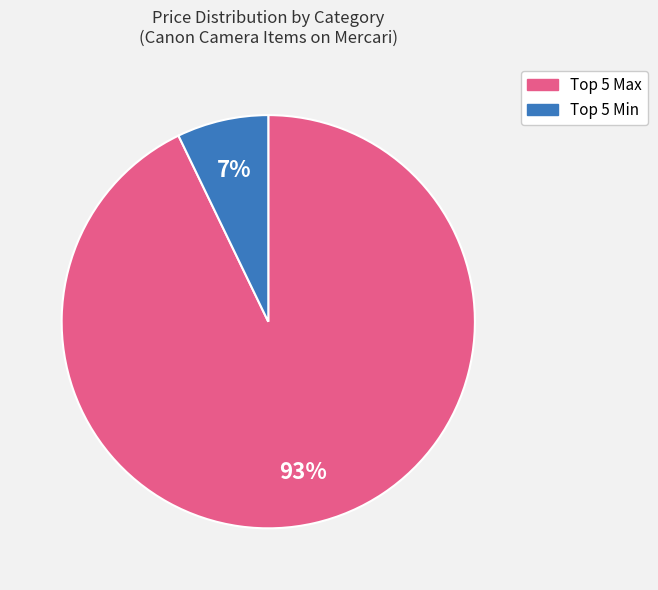

Does any single category account for the majority?

Yes